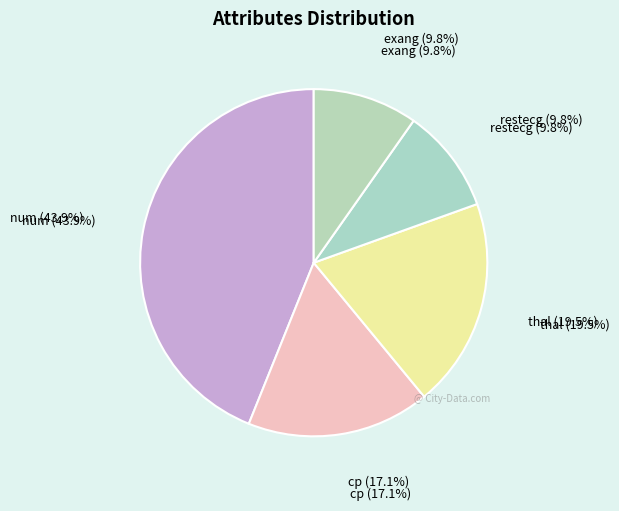

To the nearest percent, what is the difference between the largest and smallest slice percentages?

34%